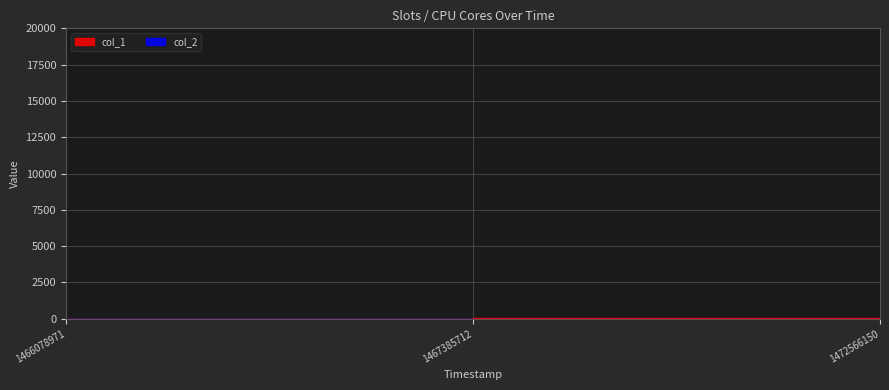

What is the value of the 2nd point from the left?

60